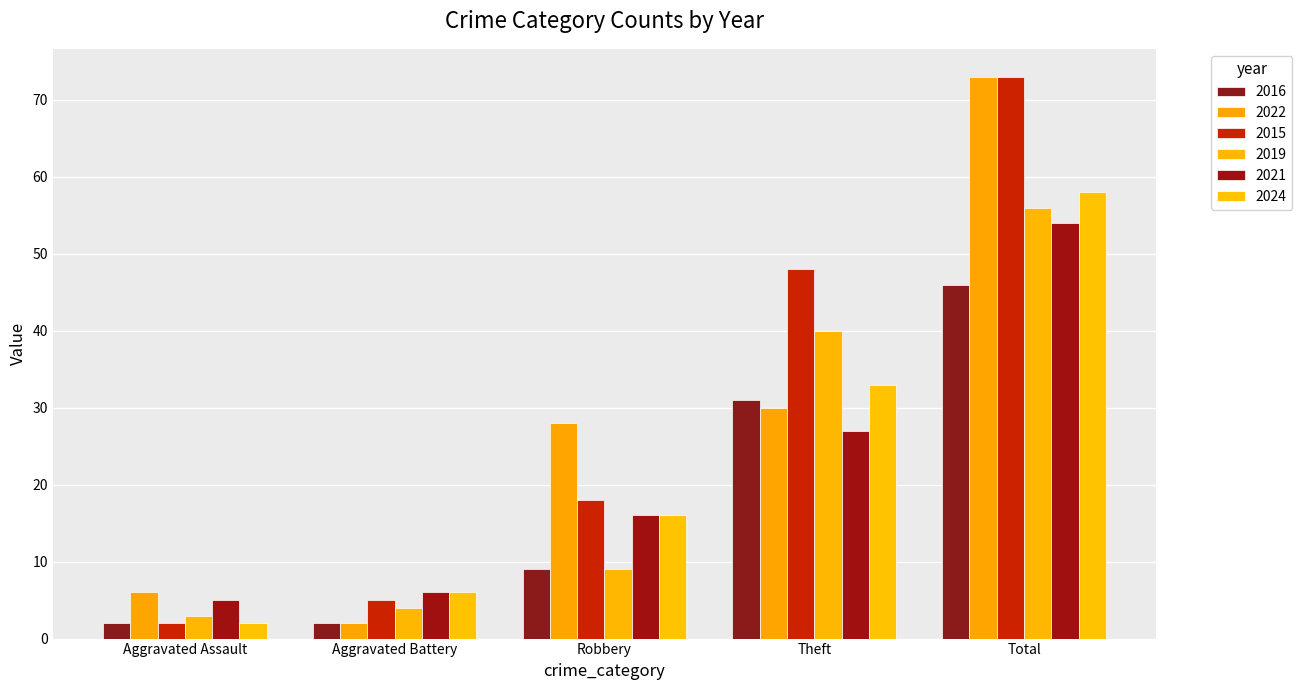

The value of 2021 at Total is 74. True or false?

False